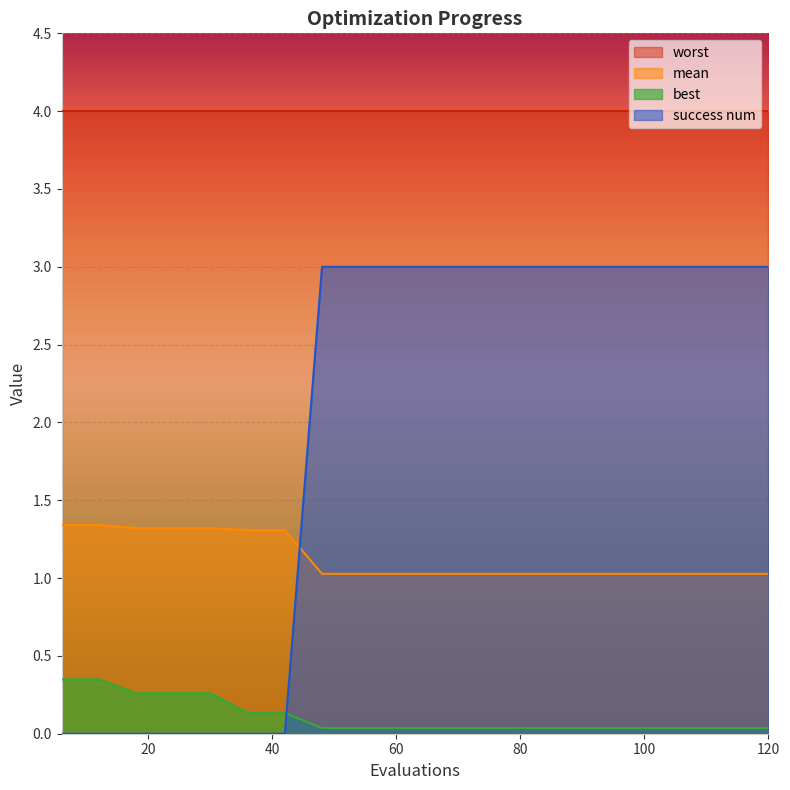

Which series has the largest total across all categories?

worst